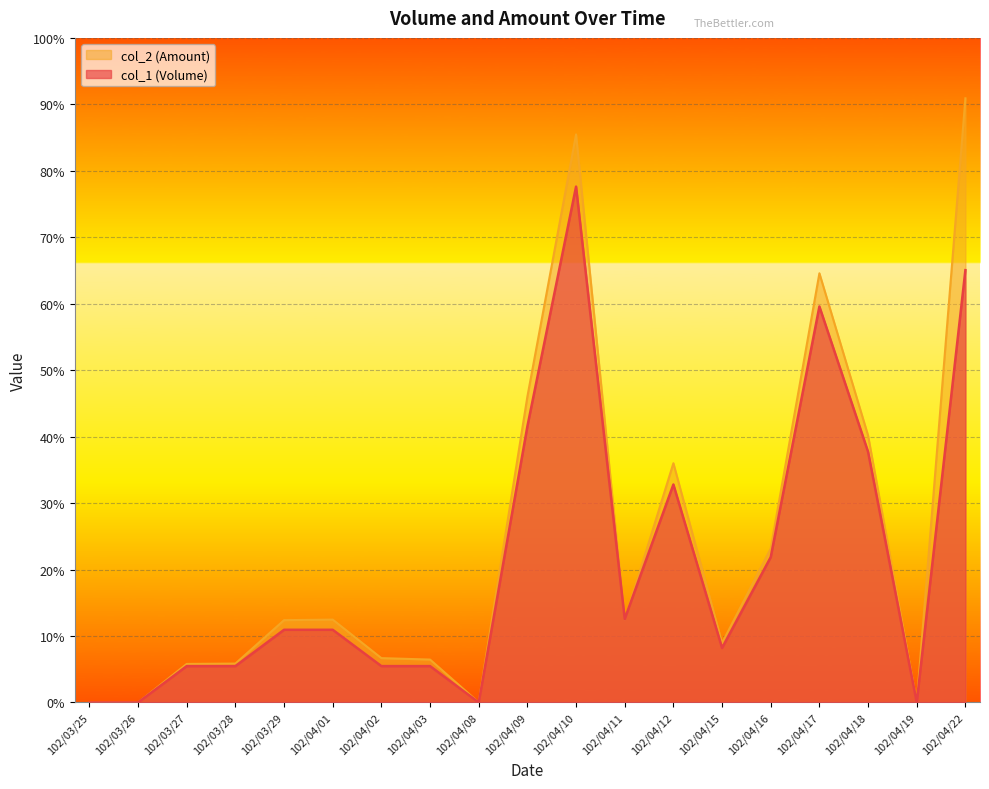

Which series has the largest range (max minus min)?

col_2 (Amount)